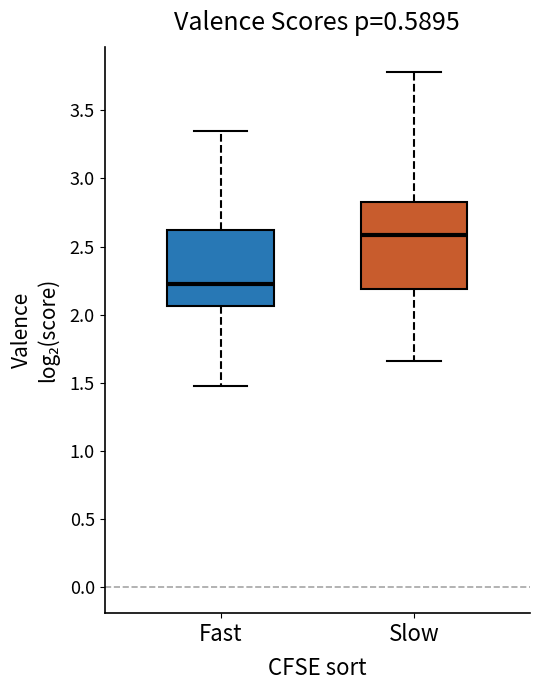

Reading left to right, read every box against the y-axis: the position of its median line, the range the box covers, and the ends of its whiskers. The values are not printed on the chart, so give them approximately, as read against the axis.

Fast: median 2.25, box 2.05 to 2.60, whiskers 1.50 to 3.35
Slow: median 2.60, box 2.20 to 2.80, whiskers 1.65 to 3.80